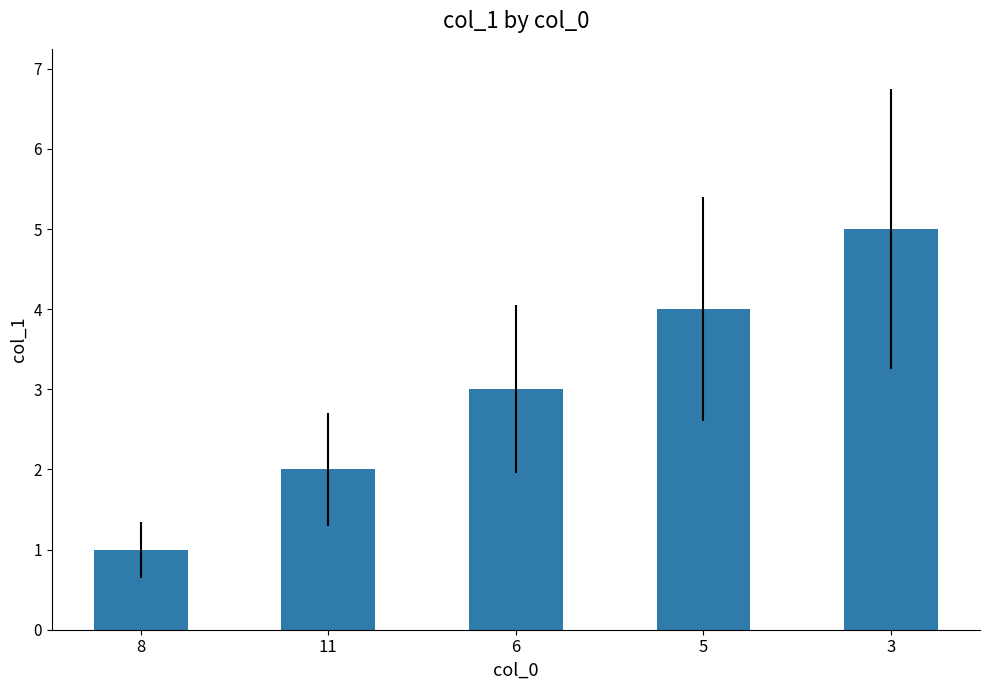

What is the value of the 3rd bar from the left?

3